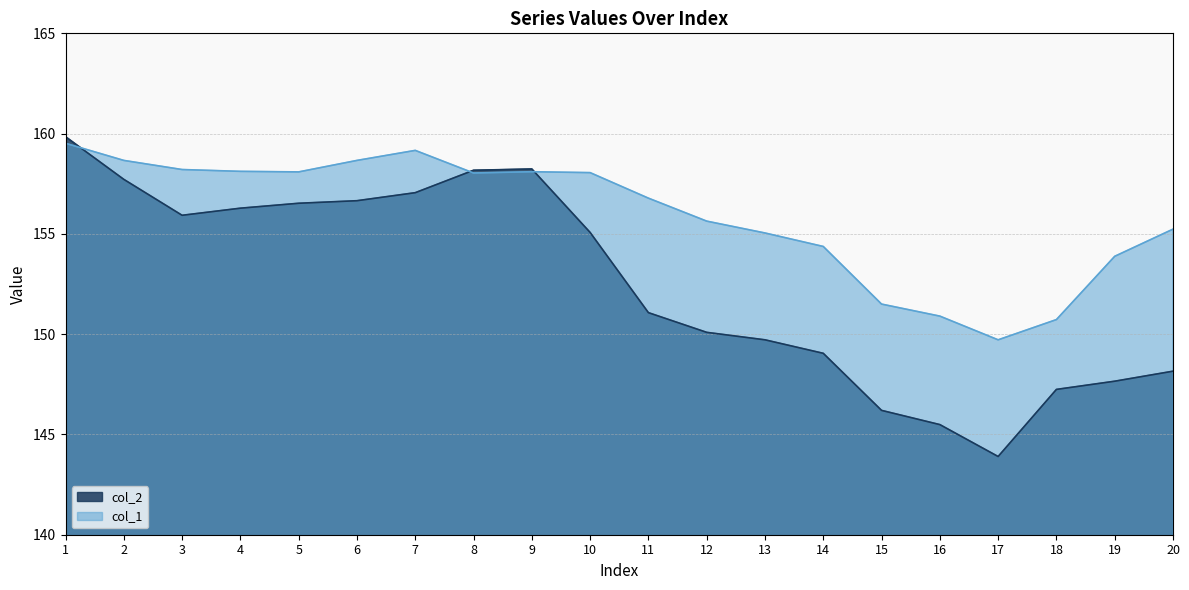

Does the chart display data point markers on the line(s)?

No